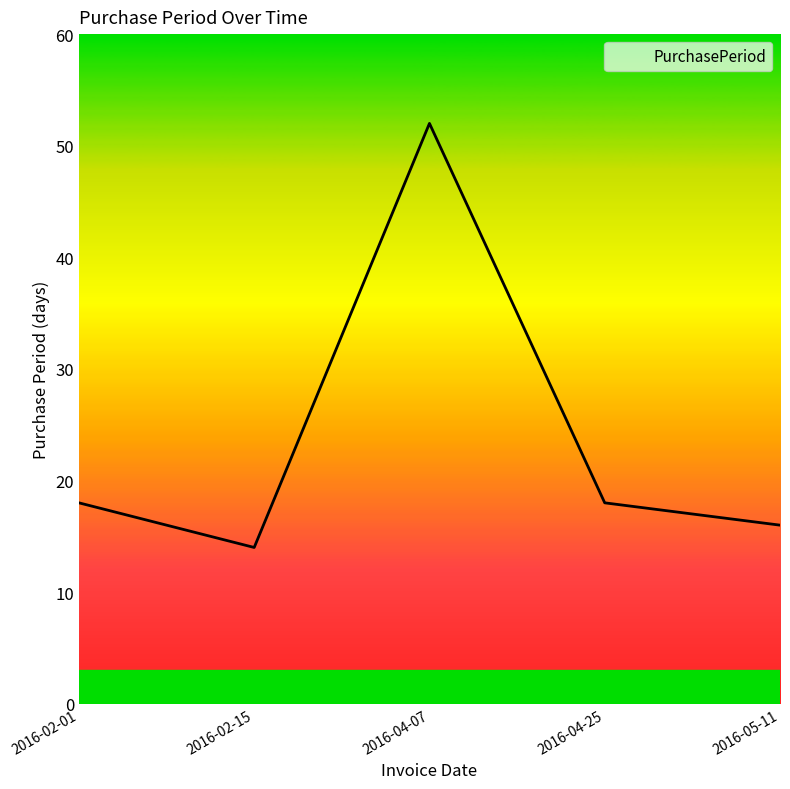

Does the chart have visible grid lines?

No